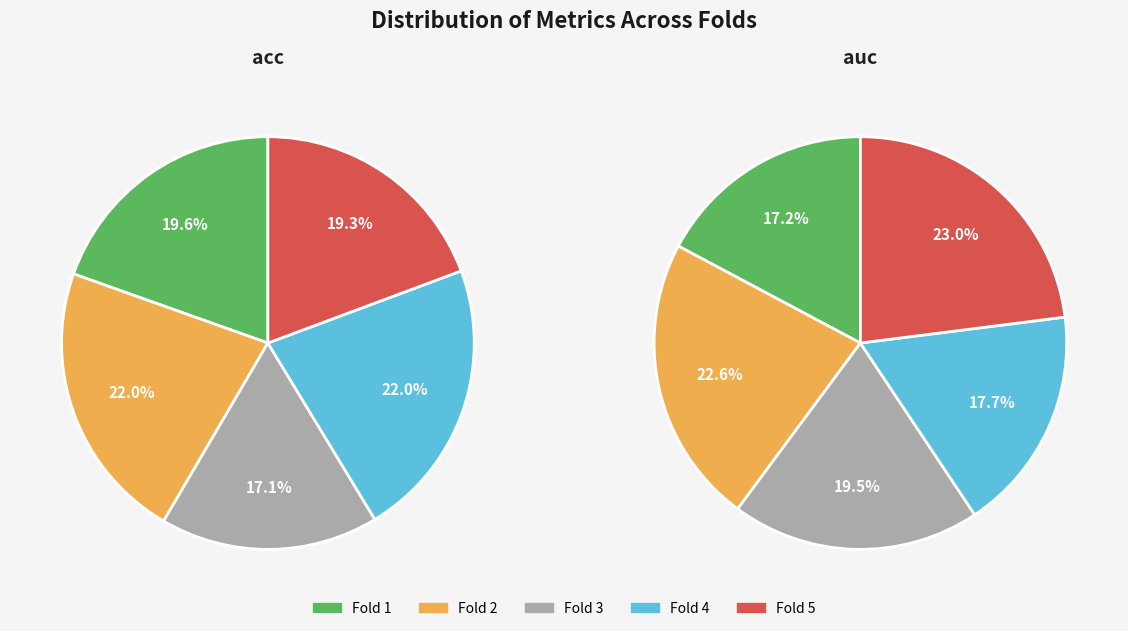

The 2 slice represents 16% of the pie. True or false?

False